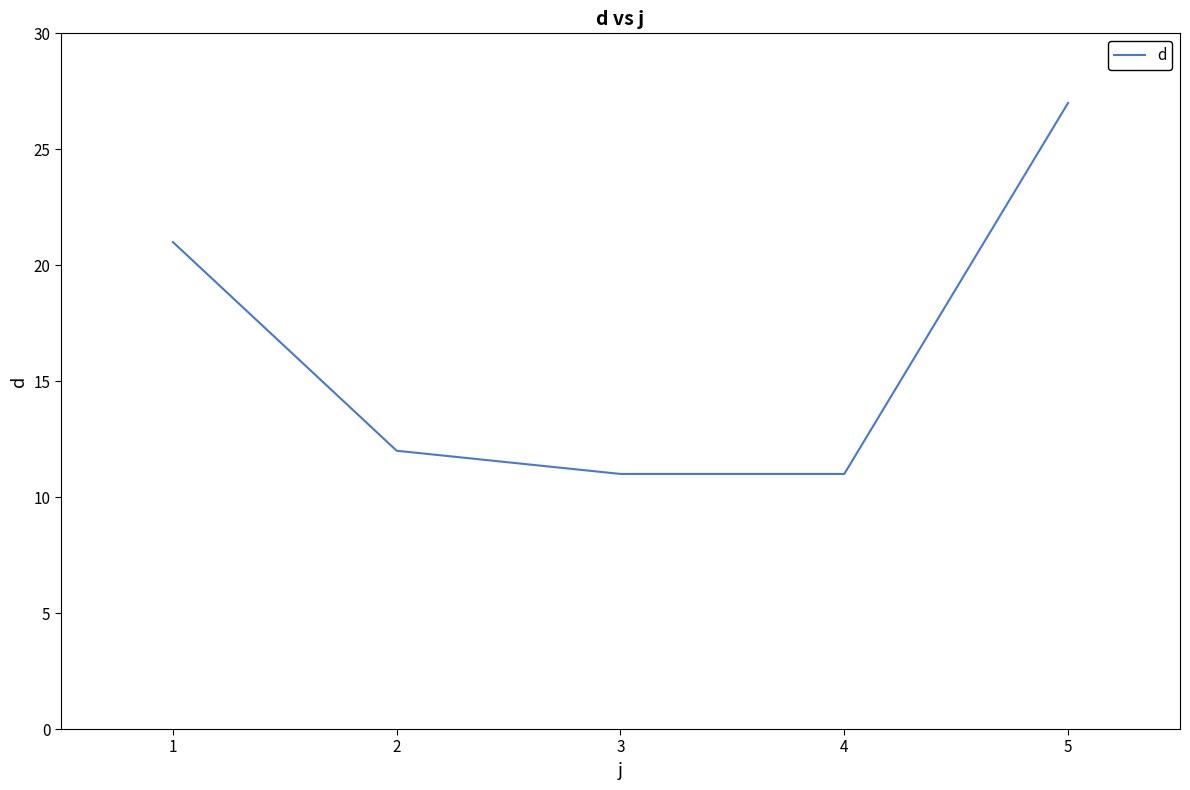

True or false: the data shows 6 at 4.

False